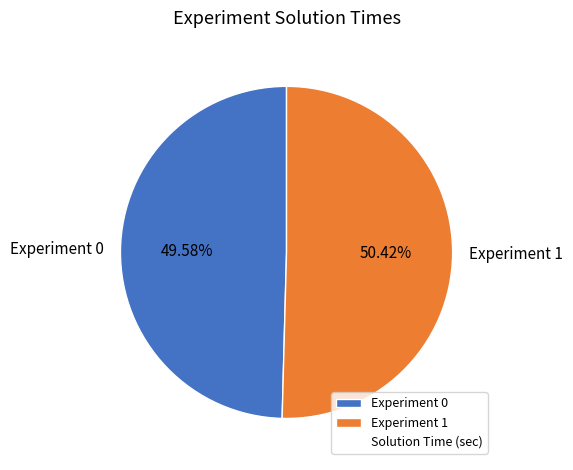

Between Experiment 1 and Experiment 0, which is larger?

Experiment 1